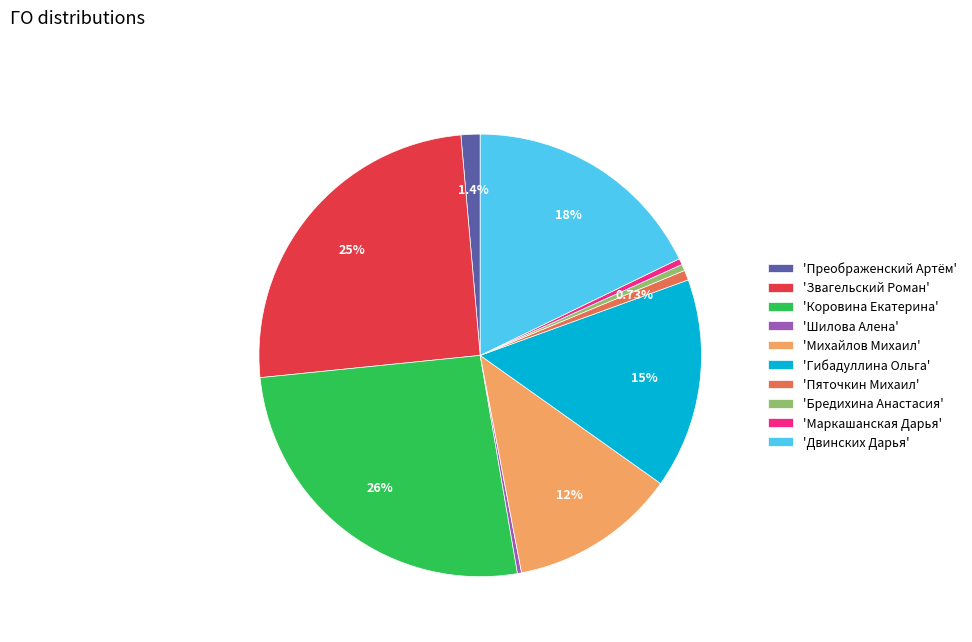

Is there any slice that represents more than half of the pie?

No